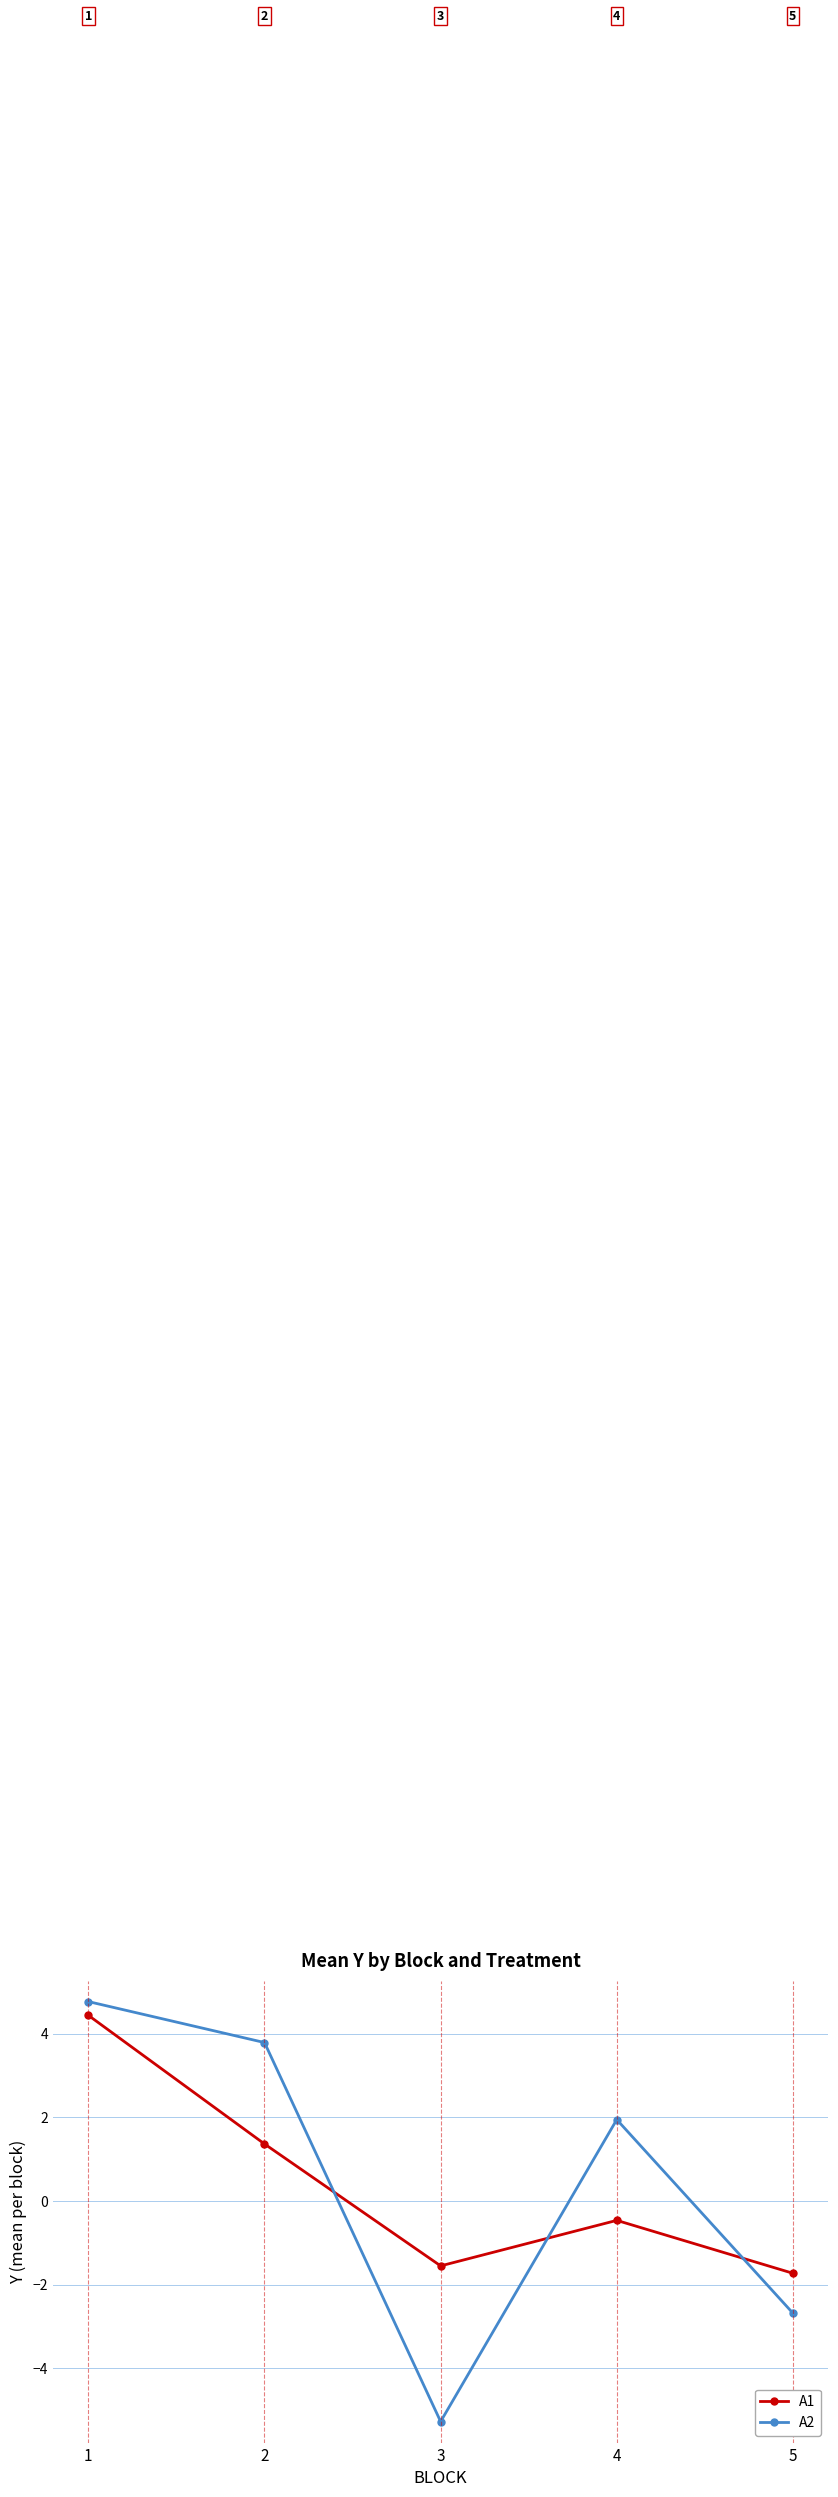

Which label corresponds to the largest value in the chart?

1